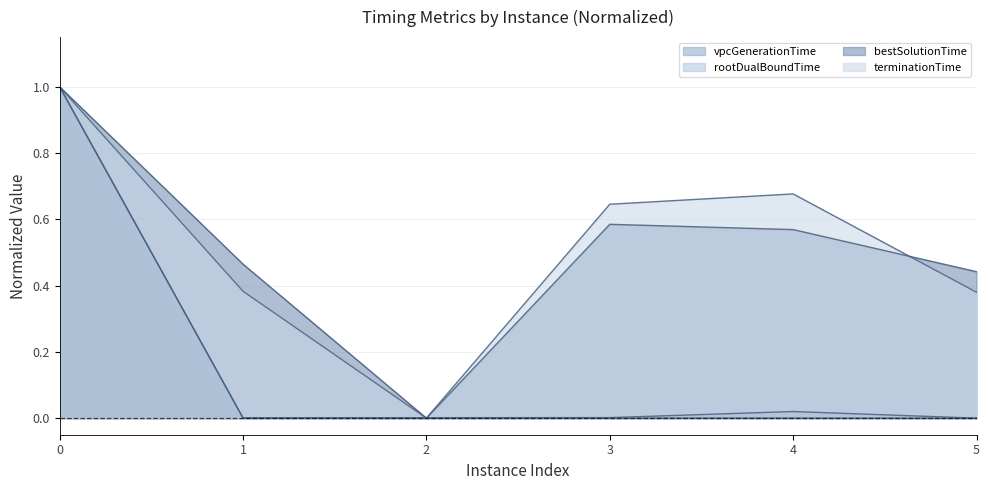

What is the maximum value for rootDualBoundTime?

1.0